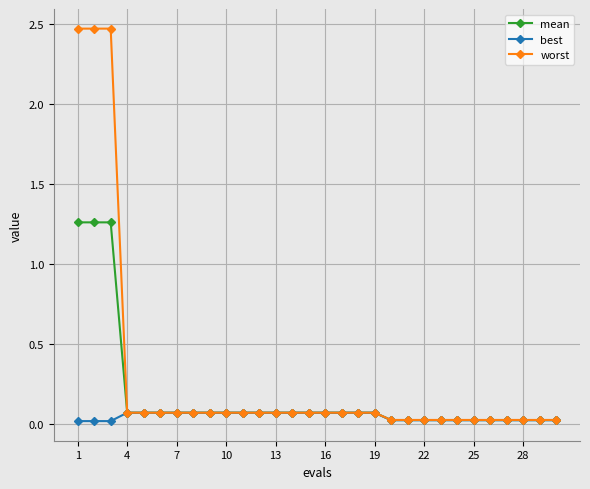

Which series has the widest spread of values?

worst